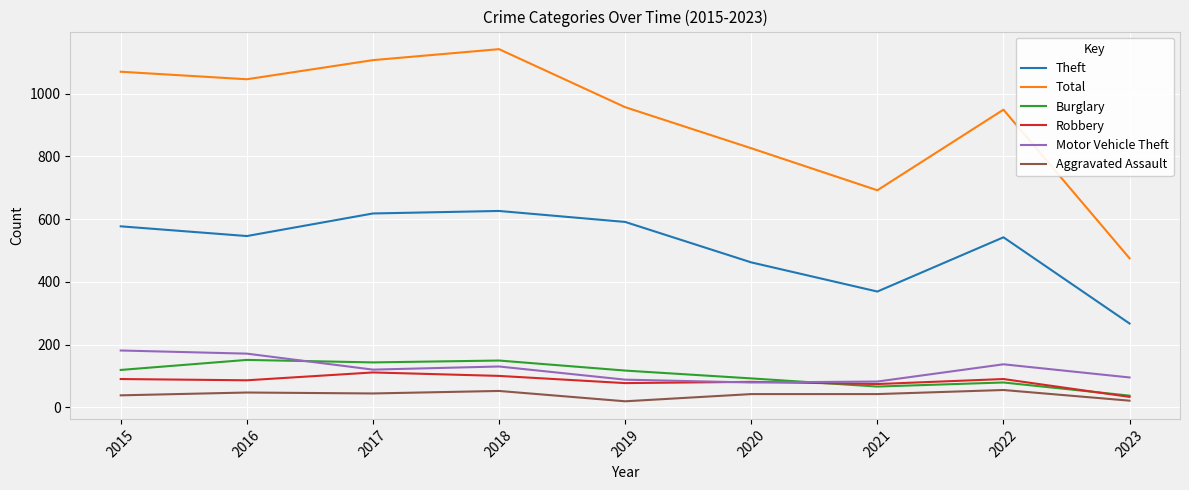

Is the value of Robbery at 2021 greater than the value of Aggravated Assault at 2020?

Yes